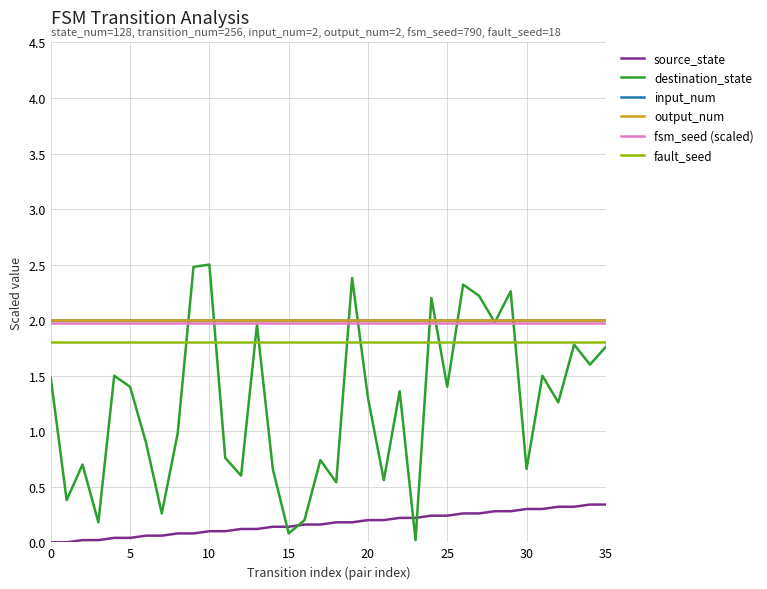

What is the label of the 24th point from the left?

23